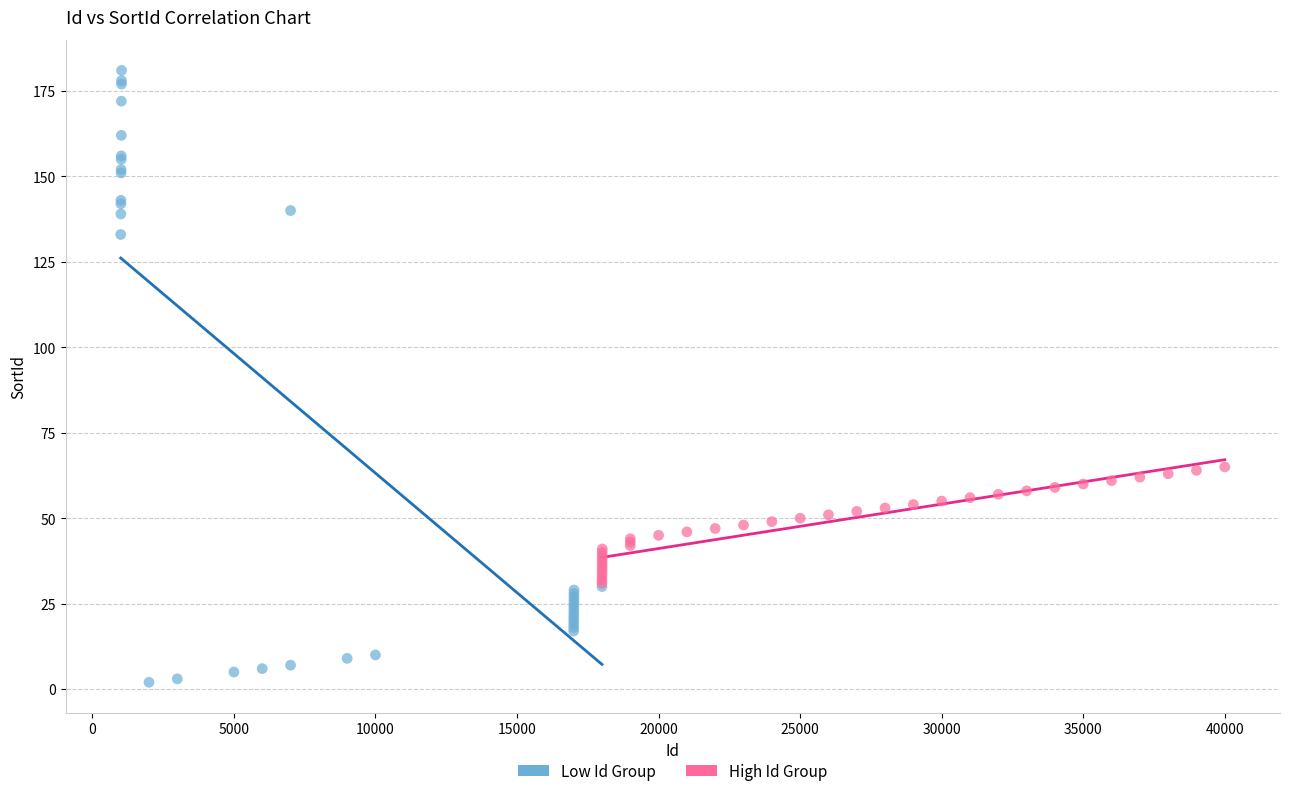

Which series contains the lowest Y value?

Low Id Group